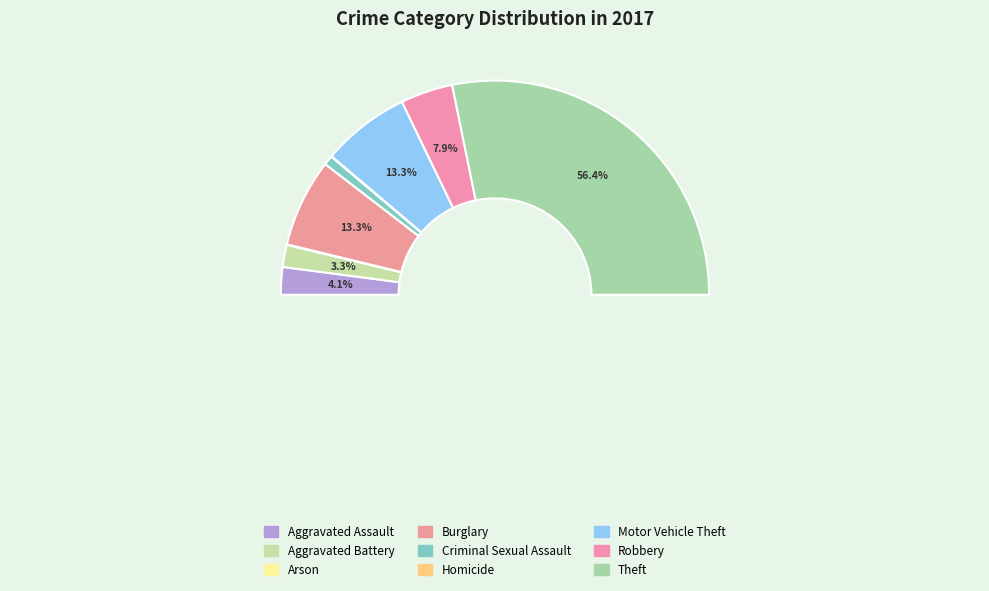

The Motor Vehicle Theft slice represents 13% of the pie. True or false?

True